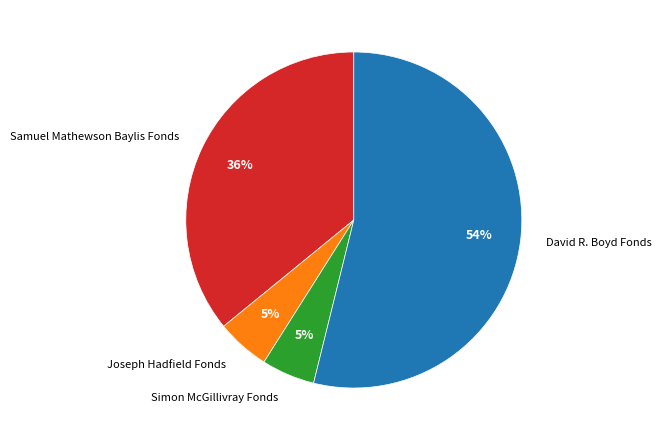

Does any single category account for the majority?

Yes